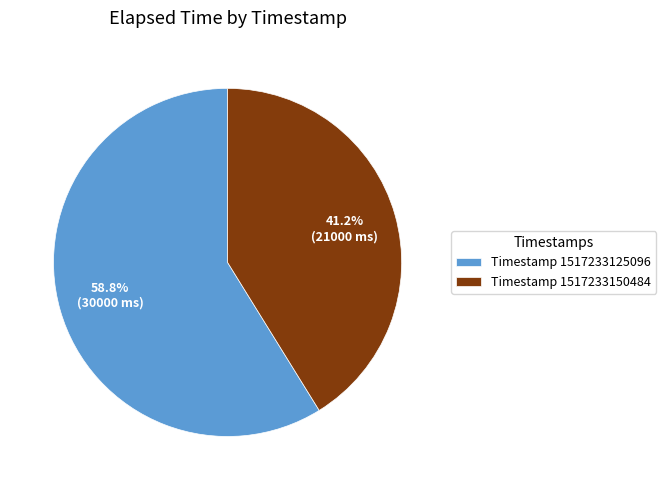

To the nearest percent, what is the average slice percentage?

50%